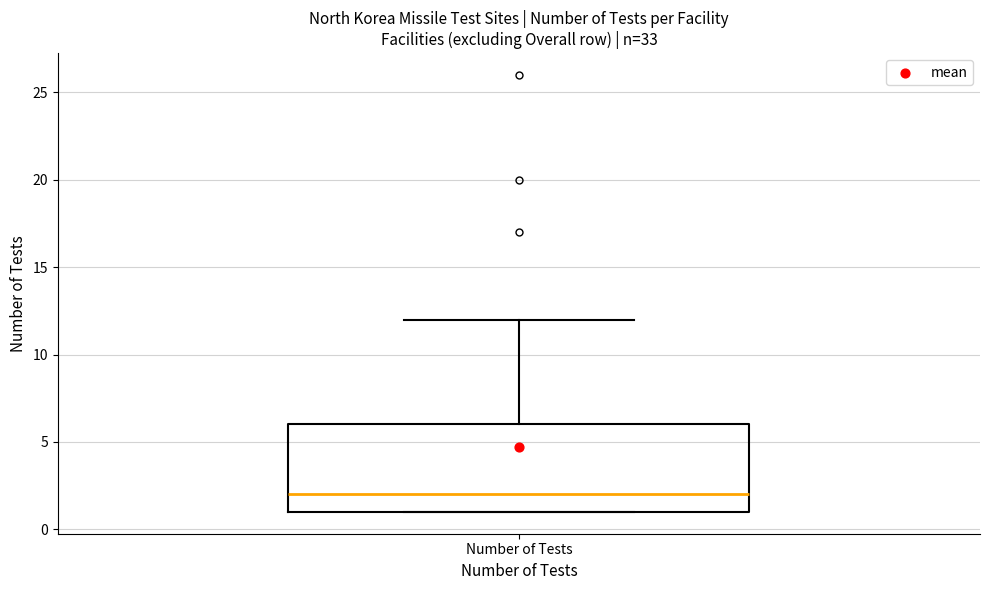

Where does the median line of the box for Number of Tests sit on the y-axis? The values are not printed on the chart, so give them approximately, as read against the axis.

2